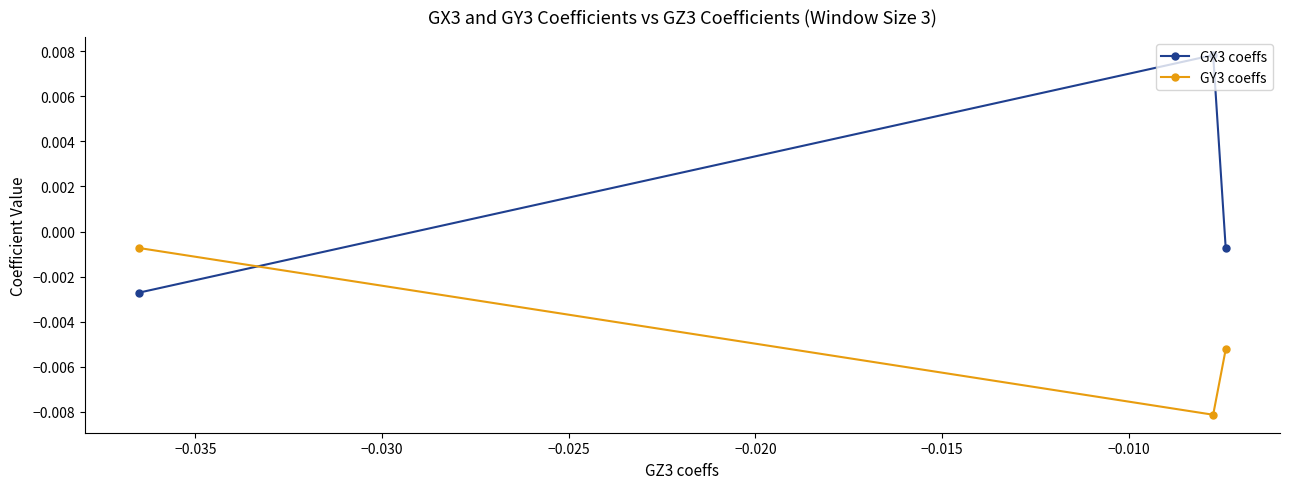

Rank the series by their average value, from highest to lowest.

GX3 coeffs, GY3 coeffs